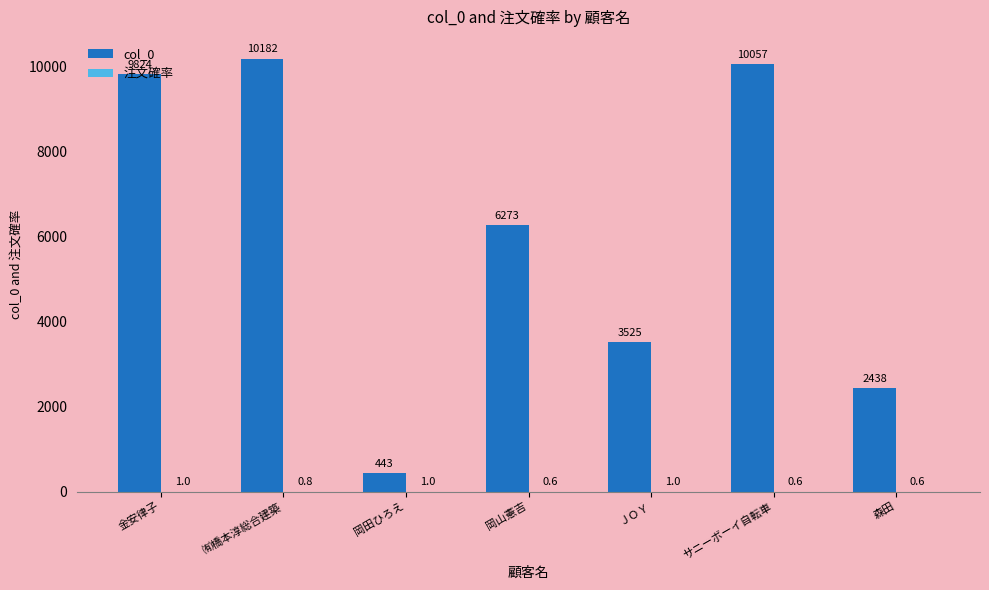

At which category does the chart reach its peak across all series?

㈲橋本淳総合建築